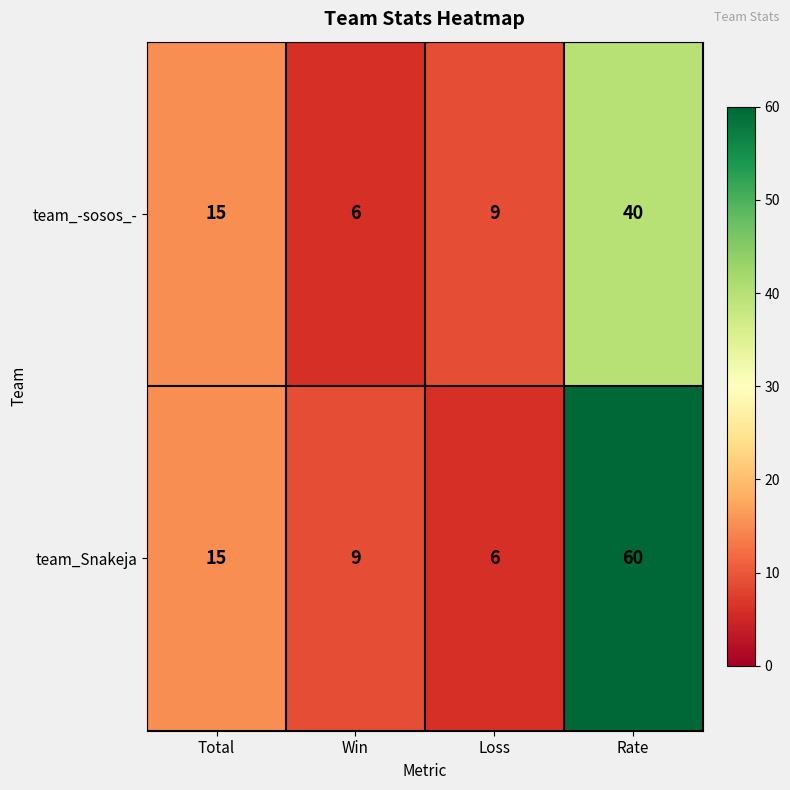

Count the number of data series in this chart.

2